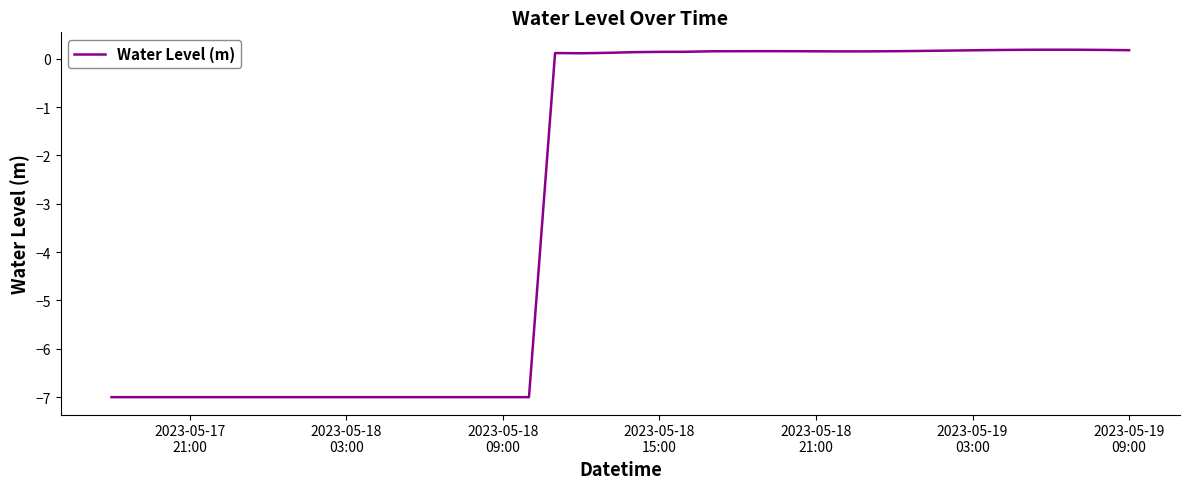

What is the minimum value shown in the chart?

-7.0